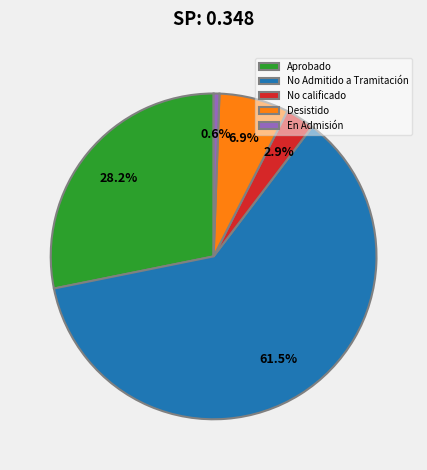

Which category has the biggest portion of the pie?

No Admitido a Tramitación